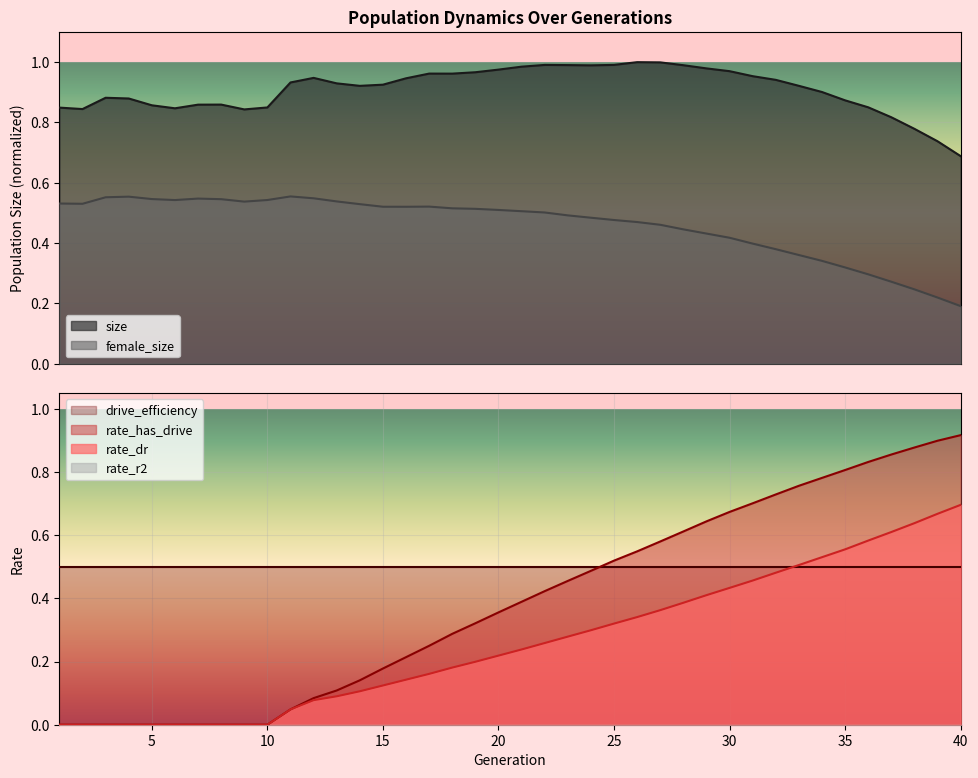

How many lines are shown in the chart?

4